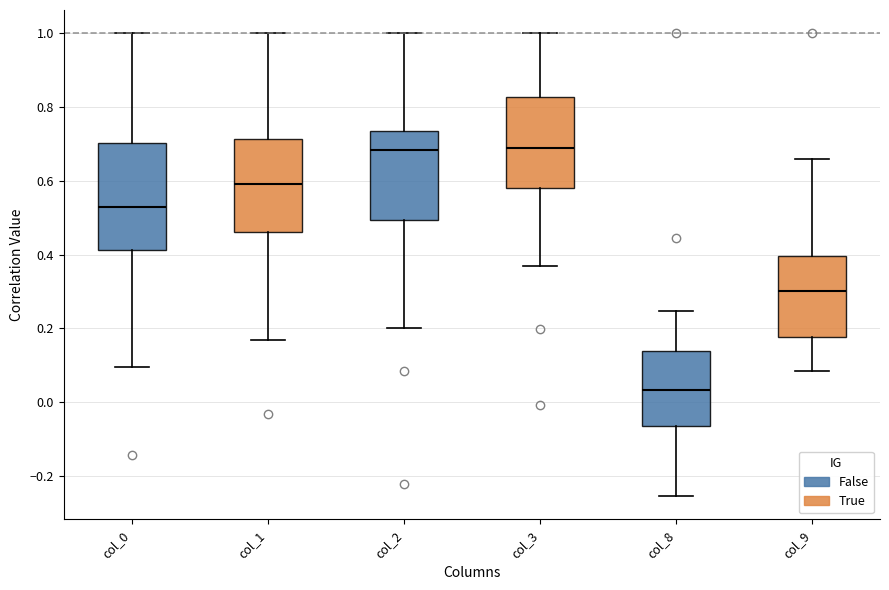

Where does the upper whisker of the box for col_3 end on the y-axis? The values are not printed on the chart, so give them approximately, as read against the axis.

1.00